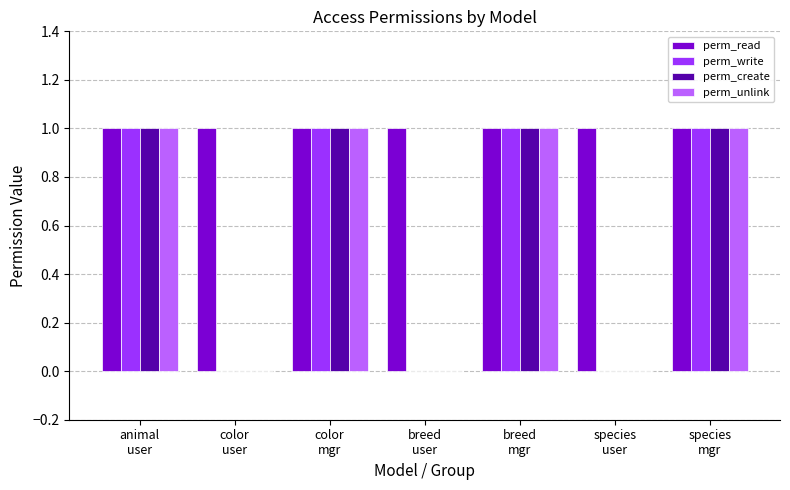

Reading left to right, list all the values displayed in this chart.

perm_read: animal
user=1	color
user=1	color
mgr=1	breed
user=1	breed
mgr=1	species
user=1	species
mgr=1
perm_write: animal
user=1	color
user=0	color
mgr=1	breed
user=0	breed
mgr=1	species
user=0	species
mgr=1
perm_create: animal
user=1	color
user=0	color
mgr=1	breed
user=0	breed
mgr=1	species
user=0	species
mgr=1
perm_unlink: animal
user=1	color
user=0	color
mgr=1	breed
user=0	breed
mgr=1	species
user=0	species
mgr=1